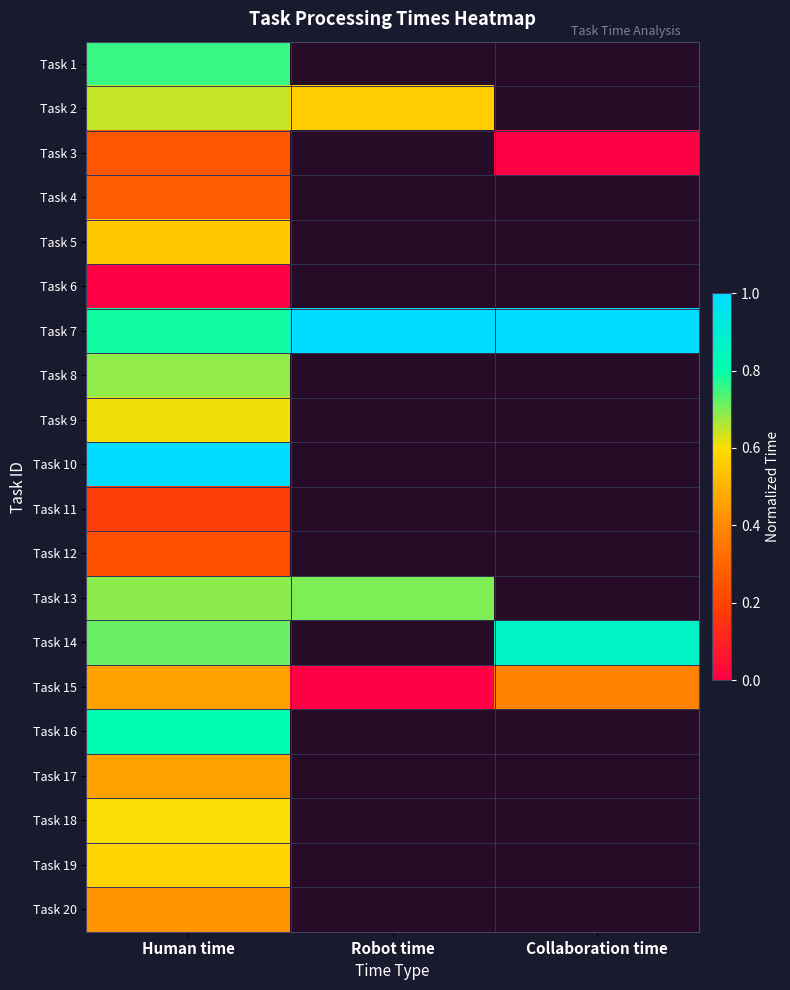

What is the greatest value displayed?

1.0